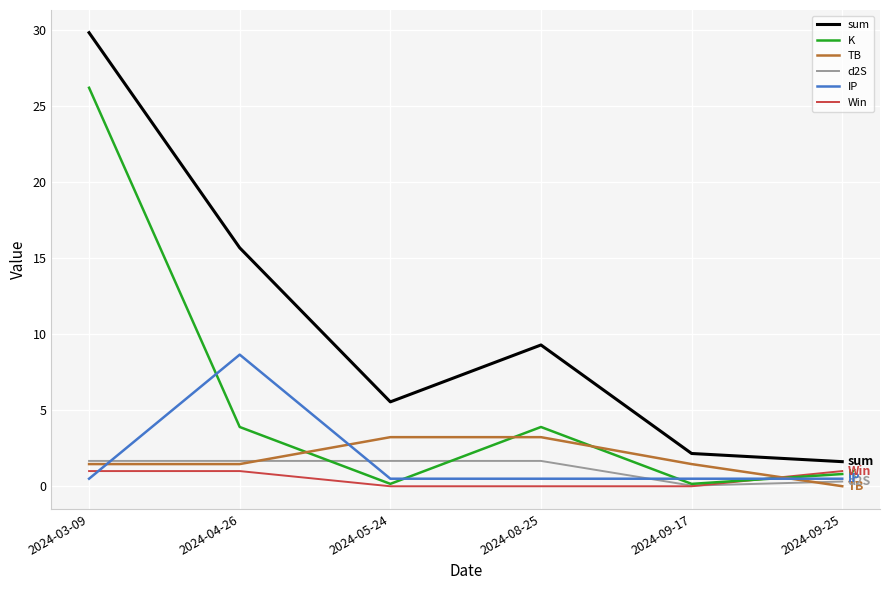

The value of sum at 2024-04-26 is 15.7. True or false?

True